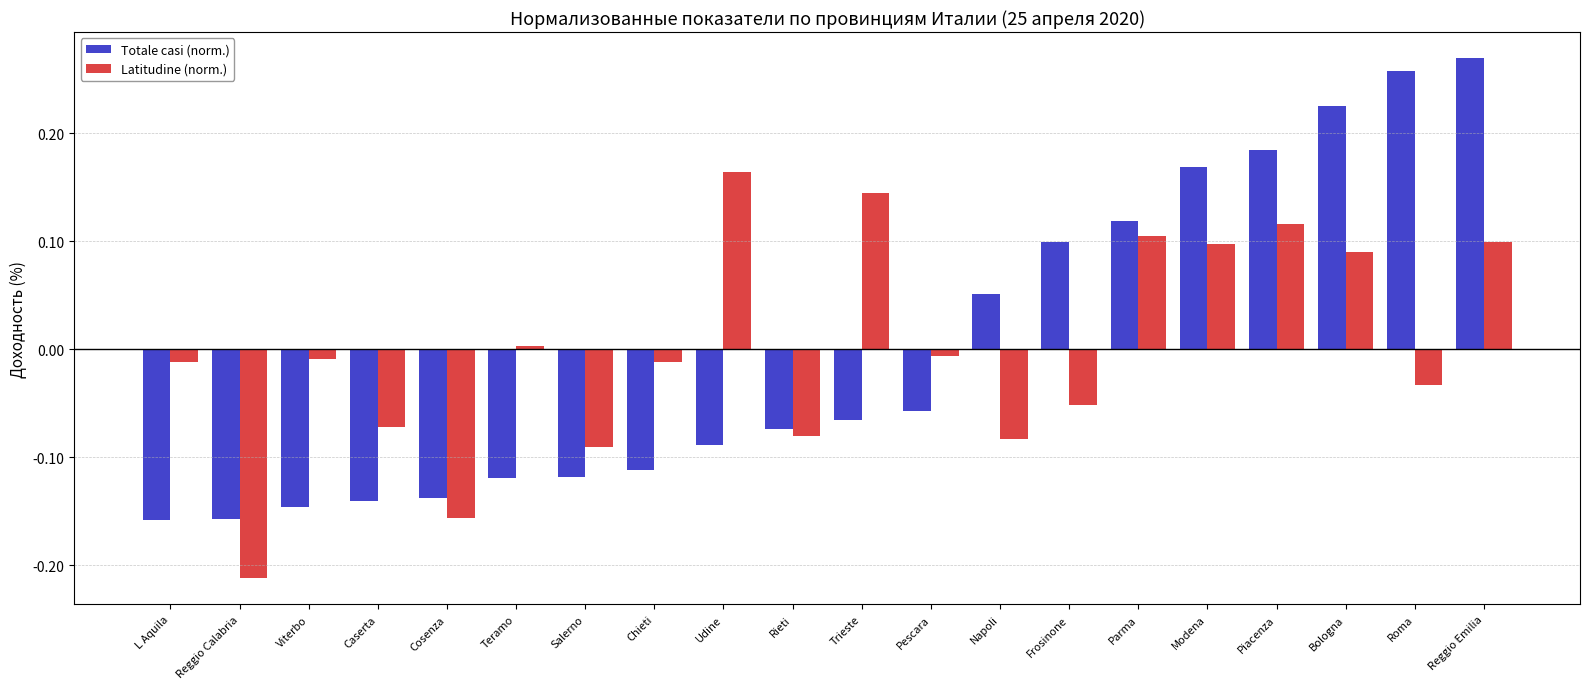

The Latitudine (norm.) series shows 0.1 at Reggio Emilia. True or false?

True